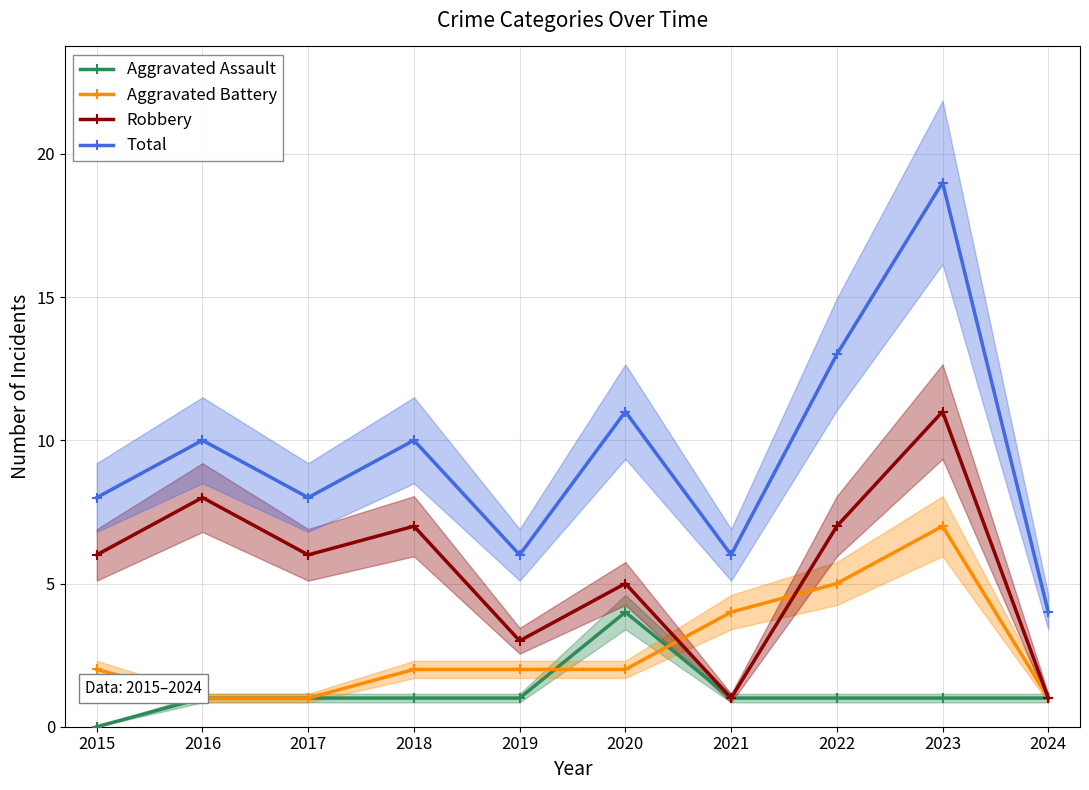

What are all the series names shown in the legend?

Aggravated Assault, Aggravated Battery, Robbery, Total